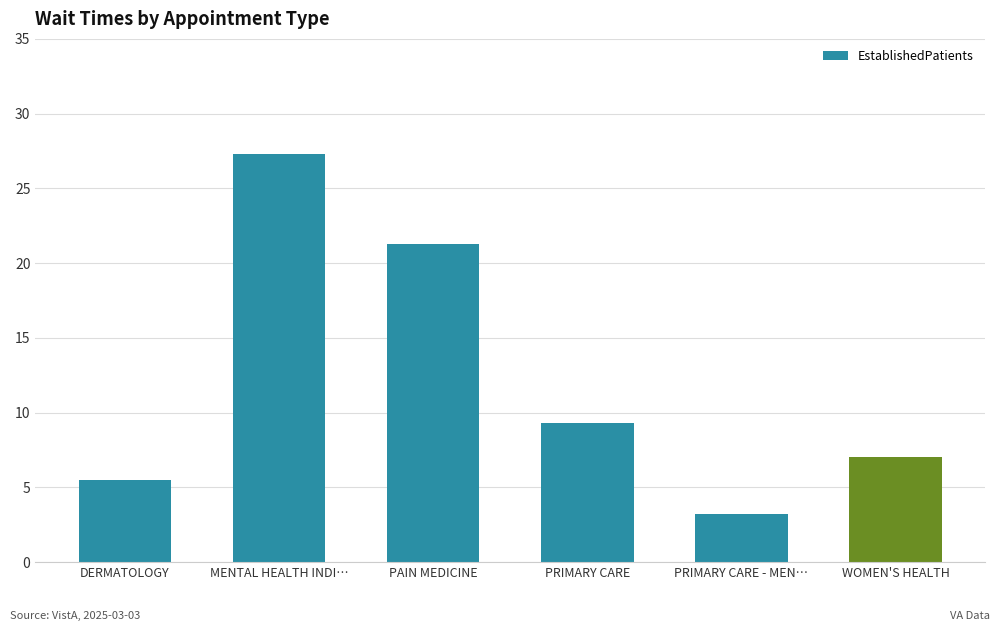

What is the value of the 1st bar from the left?

5.5